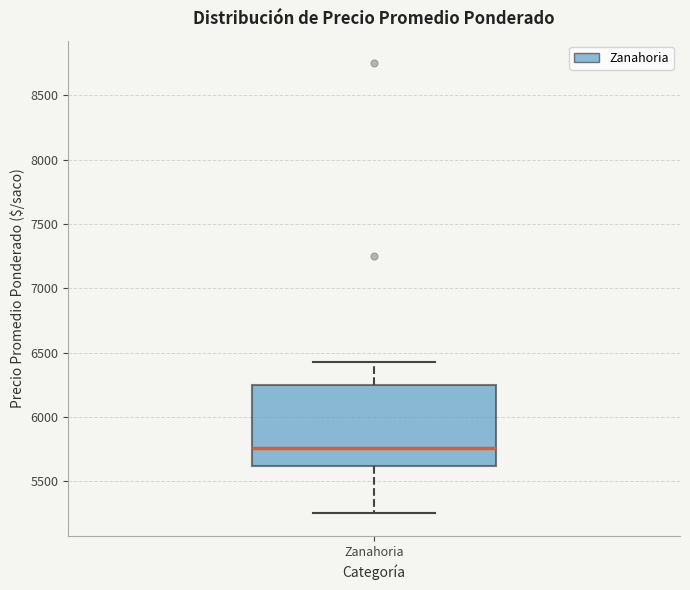

Transcribe this box plot: give where the median line is, the range the box spans, and where the two whiskers end, as read against the y-axis. The values are not printed on the chart, so give them approximately, as read against the axis.

median 5750, box 5600 to 6250, whiskers 5250 to 6450